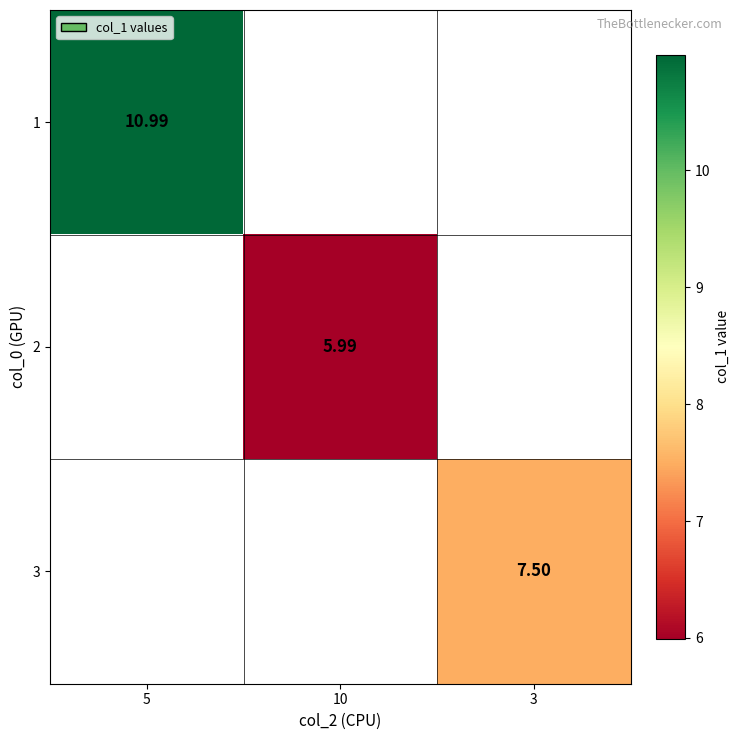

Is it true that 2 equals 6.0 at 10?

True